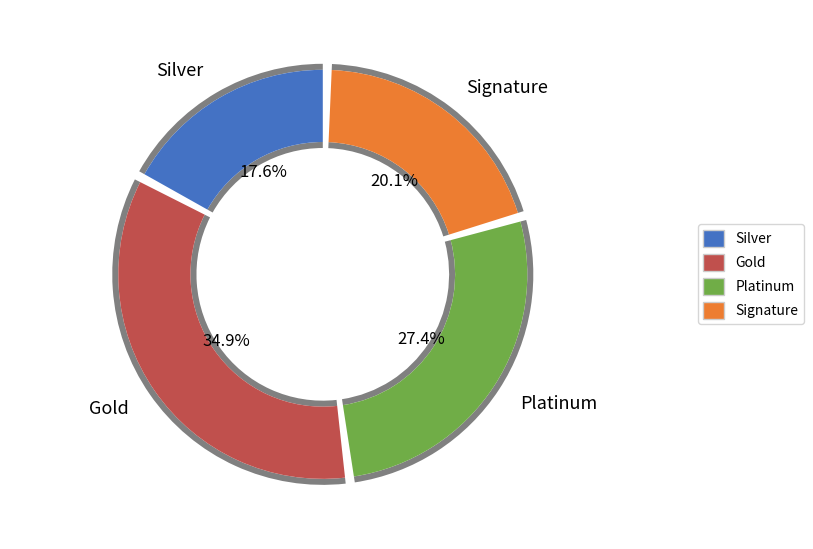

Does 441828006 account for over 50% of the chart?

No